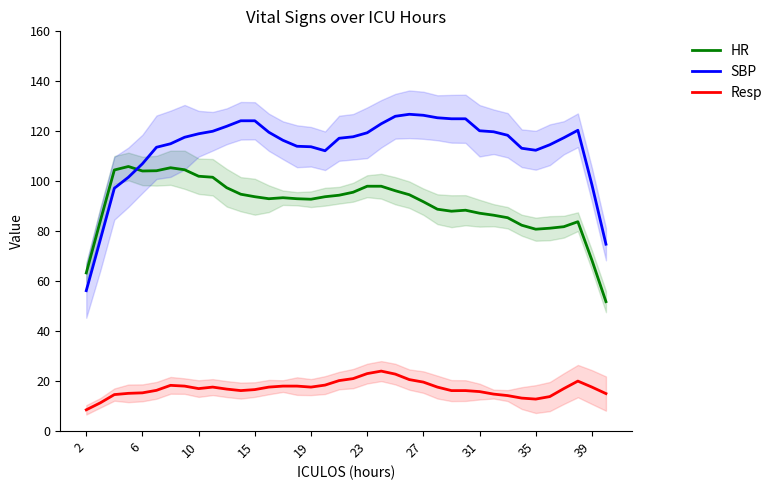

What is the value of the HR point at the 33rd from the left?

80.8